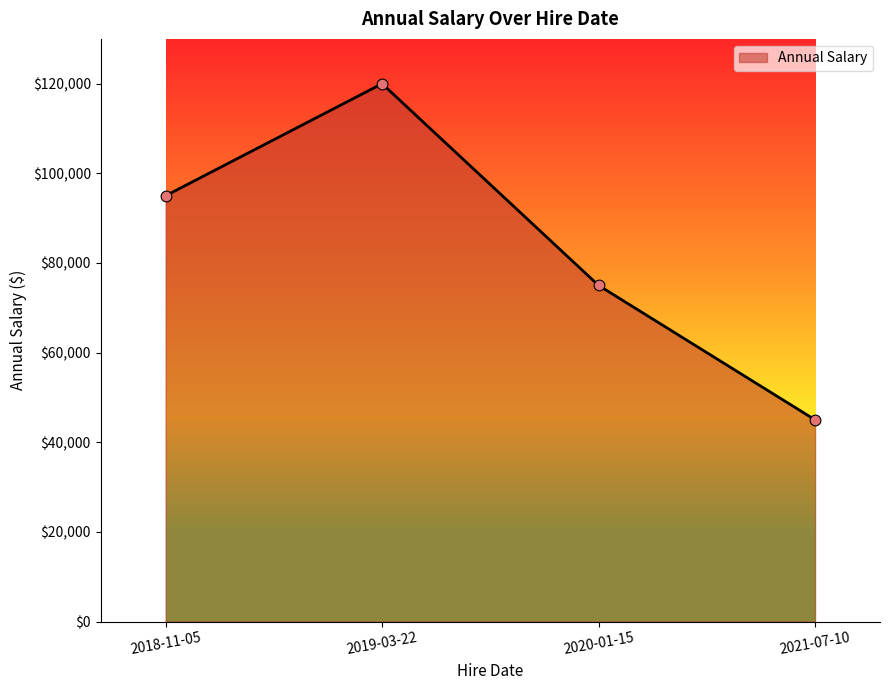

What is the change in value from 2018-11-05 to 2019-03-22?

+25000